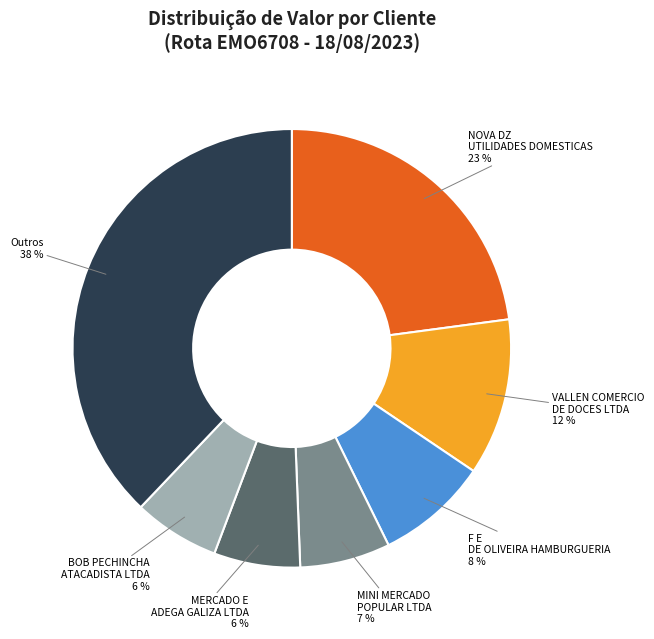

Is there any slice that represents more than half of the pie?

No